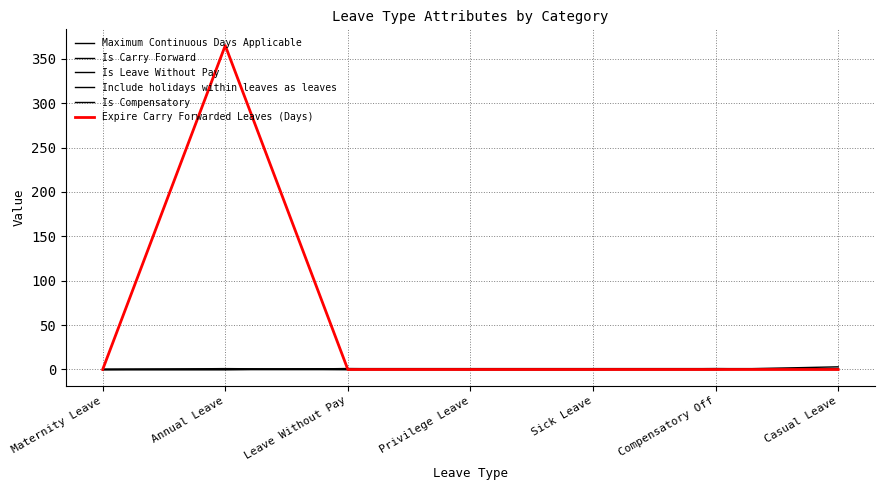

How many lines are shown in the chart?

6